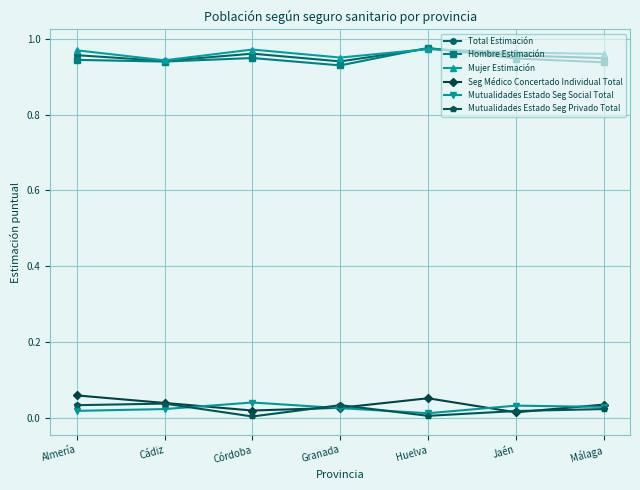

Where is the first local minimum for Mutualidades Estado Seg Privado Total?

Córdoba